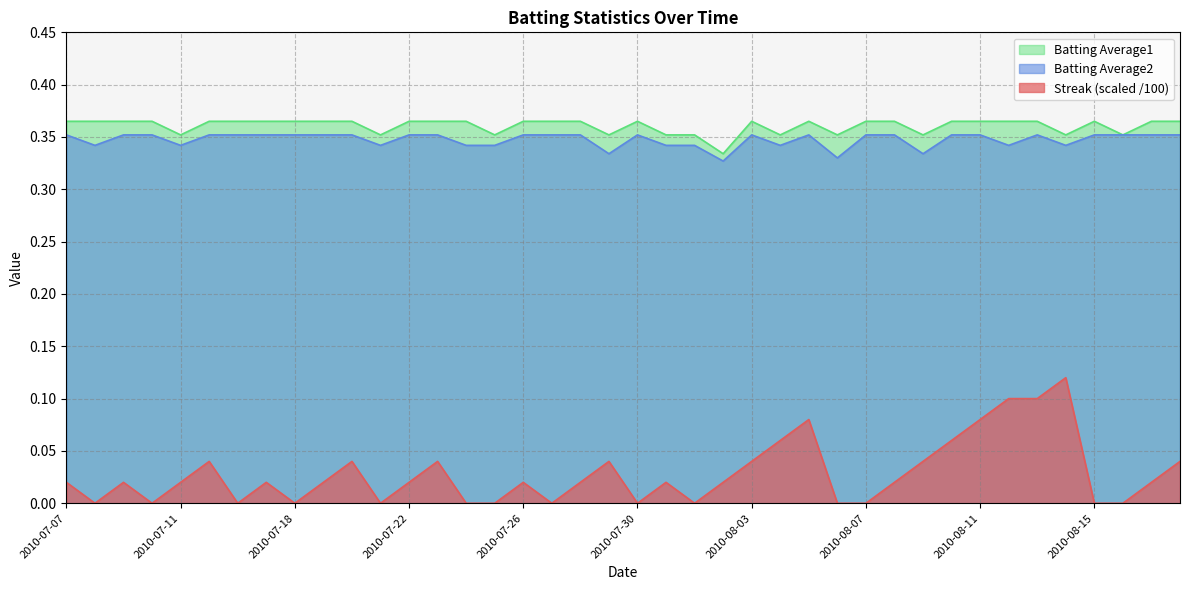

In Batting Average2, how many points are lower than both neighbors (excluding endpoints)?

10